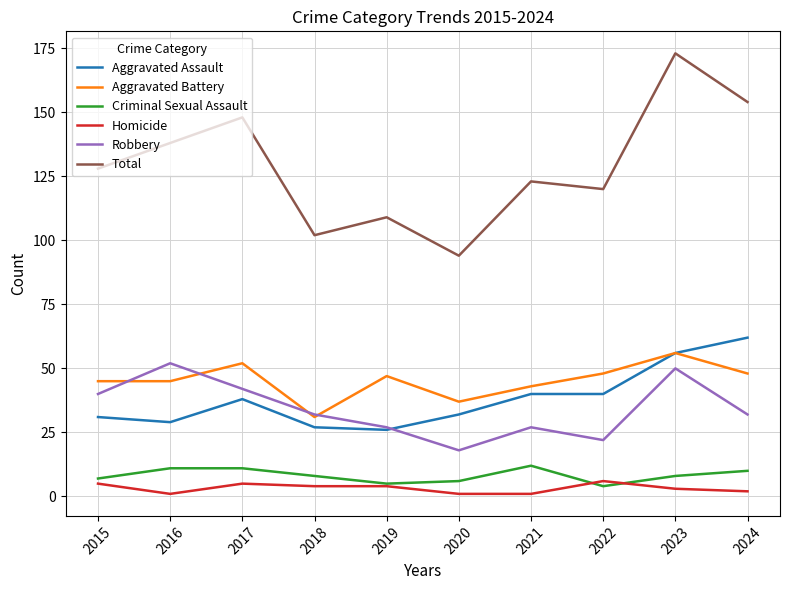

Which series has the largest total across all categories?

Total